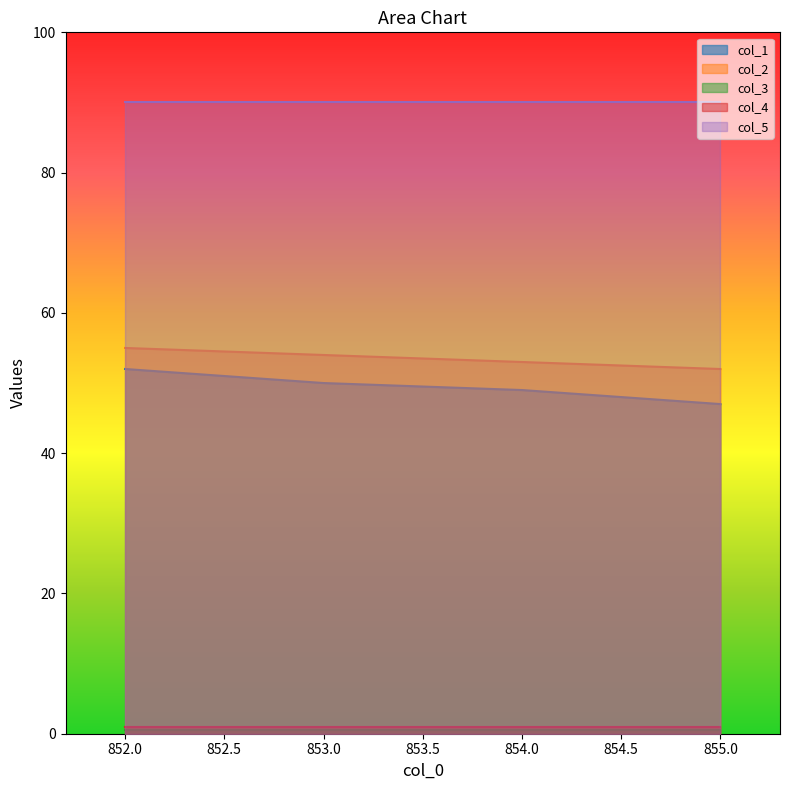

Is the value of col_4 at 852.0 greater than the value of col_2 at 855.0?

No